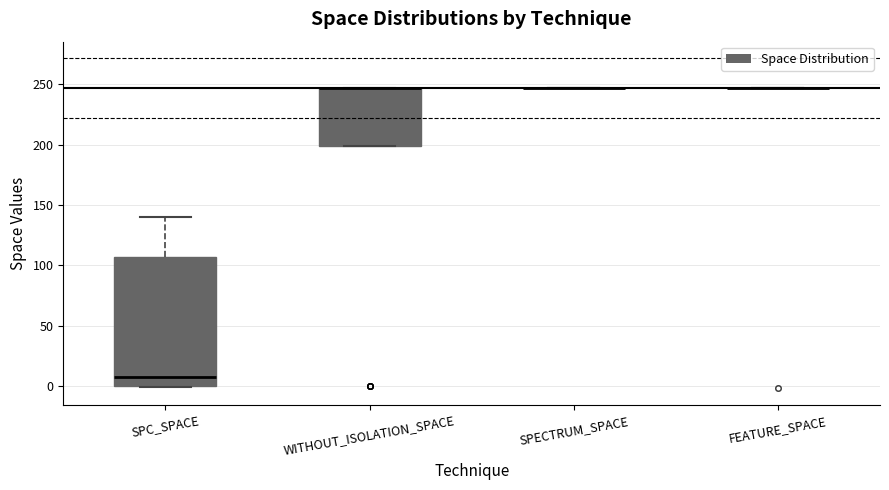

Reading left to right, transcribe this box plot: for each box, give where its median line is, the range the box spans, and where its two whiskers end, as read against the y-axis. The values are not printed on the chart, so give them approximately, as read against the axis.

SPC_SPACE: median 5, box 0 to 105, whiskers 0 to 140
WITHOUT_ISOLATION_SPACE: median 245 (drawn on the box's upper edge), box 200 to 245, whiskers 200 to 245
SPECTRUM_SPACE: box collapsed to a line at 245, whiskers 245 to 245
FEATURE_SPACE: box collapsed to a line at 245, whiskers 245 to 245